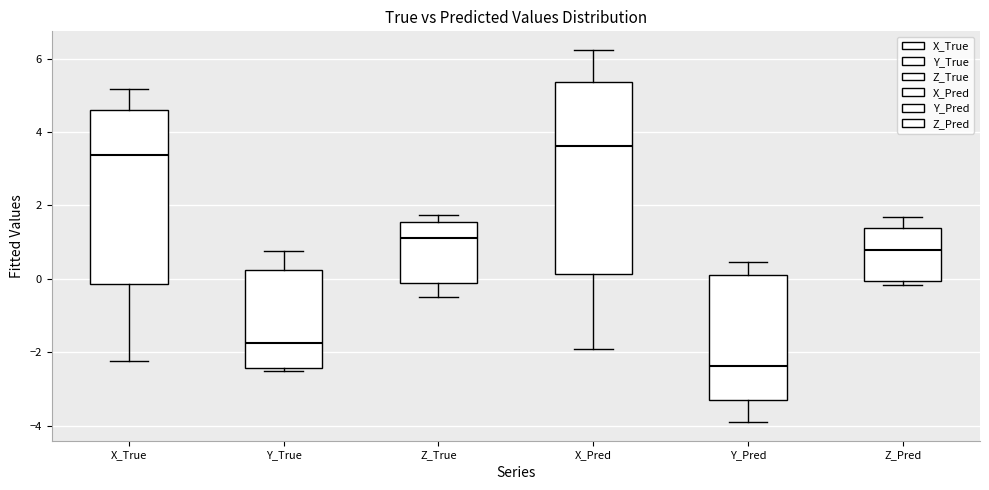

Comparing the boxes themselves (not the whiskers), which one is the tallest?

X_Pred